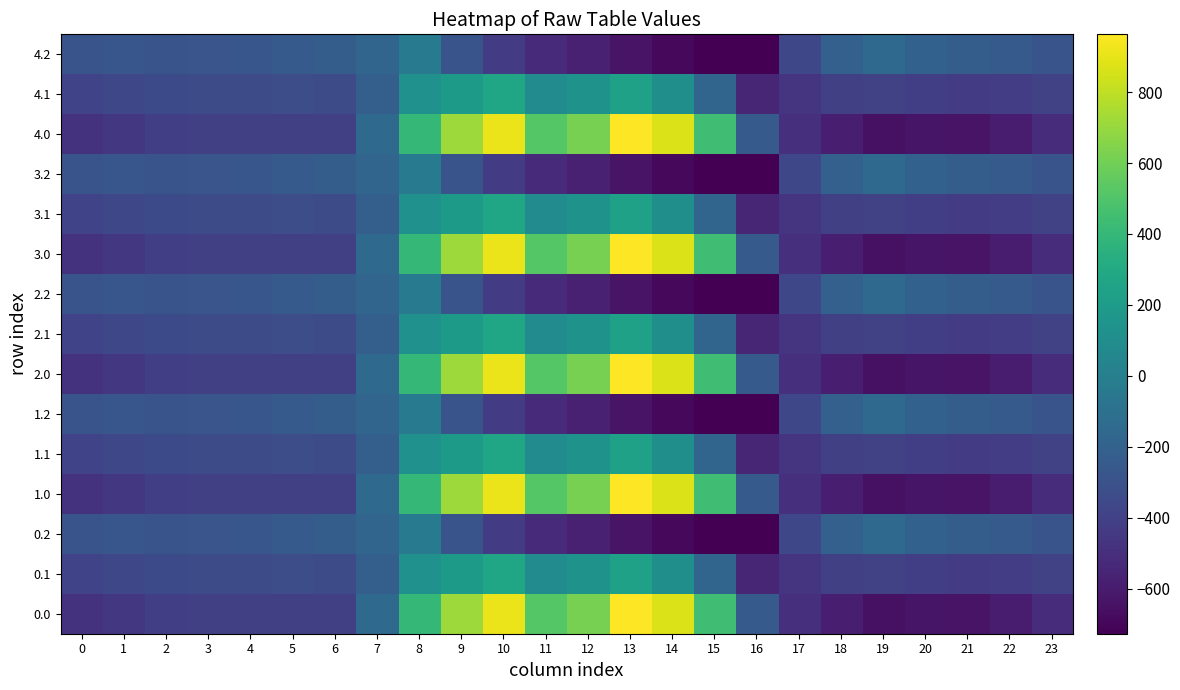

Reading right to left, extract all data points from this chart.

0.0: 23=-511.3	22=-592.3	21=-638.4	20=-629.9	19=-649.2	18=-586.7	17=-494.8	16=-250.9	15=443.0	14=870.3	13=962.7	12=619.4	11=516.0	10=916.2	9=716.9	8=395.3	7=-150.1	6=-408.0	5=-403.8	4=-404.9	3=-404.4	2=-410.3	1=-449.5	0=-482.0
0.1: 23=-399.4	22=-419.9	21=-432.4	20=-414.5	19=-400.2	18=-405.4	17=-466.6	16=-547.3	15=-173.1	14=113.7	13=241.5	12=134.6	11=87.0	10=274.1	9=191.1	8=125.2	7=-217.1	6=-332.2	5=-325.7	4=-339.6	3=-342.7	2=-347.9	1=-361.1	0=-384.6
0.2: 23=-287.5	22=-247.4	21=-226.4	20=-199.2	19=-151.0	18=-210.0	17=-362.4	16=-726.6	15=-725.8	14=-687.4	13=-640.4	12=-571.2	11=-520.6	10=-423.5	9=-288.5	8=-35.3	7=-176.6	6=-228.8	5=-245.0	4=-274.4	3=-281.0	2=-285.5	1=-272.7	0=-287.1
1.0: 23=-511.3	22=-592.3	21=-638.4	20=-629.9	19=-649.2	18=-586.7	17=-494.8	16=-250.9	15=443.0	14=870.3	13=962.7	12=619.4	11=516.0	10=916.2	9=716.9	8=395.3	7=-150.1	6=-408.0	5=-403.8	4=-404.9	3=-404.4	2=-410.3	1=-449.5	0=-482.0
1.1: 23=-399.4	22=-419.9	21=-432.4	20=-414.5	19=-400.2	18=-405.4	17=-466.6	16=-547.3	15=-173.1	14=113.7	13=241.5	12=134.6	11=87.0	10=274.1	9=191.1	8=125.2	7=-217.1	6=-332.2	5=-325.7	4=-339.6	3=-342.7	2=-347.9	1=-361.1	0=-384.6
1.2: 23=-287.5	22=-247.4	21=-226.4	20=-199.2	19=-151.0	18=-210.0	17=-362.4	16=-726.6	15=-725.8	14=-687.4	13=-640.4	12=-571.2	11=-520.6	10=-423.5	9=-288.5	8=-35.3	7=-176.6	6=-228.8	5=-245.0	4=-274.4	3=-281.0	2=-285.5	1=-272.7	0=-287.1
2.0: 23=-511.3	22=-592.3	21=-638.4	20=-629.9	19=-649.2	18=-586.7	17=-494.8	16=-250.9	15=443.0	14=870.3	13=962.7	12=619.4	11=516.0	10=916.2	9=716.9	8=395.3	7=-150.1	6=-408.0	5=-403.8	4=-404.9	3=-404.4	2=-410.3	1=-449.5	0=-482.0
2.1: 23=-399.4	22=-419.9	21=-432.4	20=-414.5	19=-400.2	18=-405.4	17=-466.6	16=-547.3	15=-173.1	14=113.7	13=241.5	12=134.6	11=87.0	10=274.1	9=191.1	8=125.2	7=-217.1	6=-332.2	5=-325.7	4=-339.6	3=-342.7	2=-347.9	1=-361.1	0=-384.6
2.2: 23=-287.5	22=-247.4	21=-226.4	20=-199.2	19=-151.0	18=-210.0	17=-362.4	16=-726.6	15=-725.8	14=-687.4	13=-640.4	12=-571.2	11=-520.6	10=-423.5	9=-288.5	8=-35.3	7=-176.6	6=-228.8	5=-245.0	4=-274.4	3=-281.0	2=-285.5	1=-272.7	0=-287.1
3.0: 23=-511.3	22=-592.3	21=-638.4	20=-629.9	19=-649.2	18=-586.7	17=-494.8	16=-250.9	15=443.0	14=870.3	13=962.7	12=619.4	11=516.0	10=916.2	9=716.9	8=395.3	7=-150.1	6=-408.0	5=-403.8	4=-404.9	3=-404.4	2=-410.3	1=-449.5	0=-482.0
3.1: 23=-399.4	22=-419.9	21=-432.4	20=-414.5	19=-400.2	18=-405.4	17=-466.6	16=-547.3	15=-173.1	14=113.7	13=241.5	12=134.6	11=87.0	10=274.1	9=191.1	8=125.2	7=-217.1	6=-332.2	5=-325.7	4=-339.6	3=-342.7	2=-347.9	1=-361.1	0=-384.6
3.2: 23=-287.5	22=-247.4	21=-226.4	20=-199.2	19=-151.0	18=-210.0	17=-362.4	16=-726.6	15=-725.8	14=-687.4	13=-640.4	12=-571.2	11=-520.6	10=-423.5	9=-288.5	8=-35.3	7=-176.6	6=-228.8	5=-245.0	4=-274.4	3=-281.0	2=-285.5	1=-272.7	0=-287.1
4.0: 23=-511.3	22=-592.3	21=-638.4	20=-629.9	19=-649.2	18=-586.7	17=-494.8	16=-250.9	15=443.0	14=870.3	13=962.7	12=619.4	11=516.0	10=916.2	9=716.9	8=395.3	7=-150.1	6=-408.0	5=-403.8	4=-404.9	3=-404.4	2=-410.3	1=-449.5	0=-482.0
4.1: 23=-399.4	22=-419.9	21=-432.4	20=-414.5	19=-400.2	18=-405.4	17=-466.6	16=-547.3	15=-173.1	14=113.7	13=241.5	12=134.6	11=87.0	10=274.1	9=191.1	8=125.2	7=-217.1	6=-332.2	5=-325.7	4=-339.6	3=-342.7	2=-347.9	1=-361.1	0=-384.6
4.2: 23=-287.5	22=-247.4	21=-226.4	20=-199.2	19=-151.0	18=-210.0	17=-362.4	16=-726.6	15=-725.8	14=-687.4	13=-640.4	12=-571.2	11=-520.6	10=-423.5	9=-288.5	8=-35.3	7=-176.6	6=-228.8	5=-245.0	4=-274.4	3=-281.0	2=-285.5	1=-272.7	0=-287.1